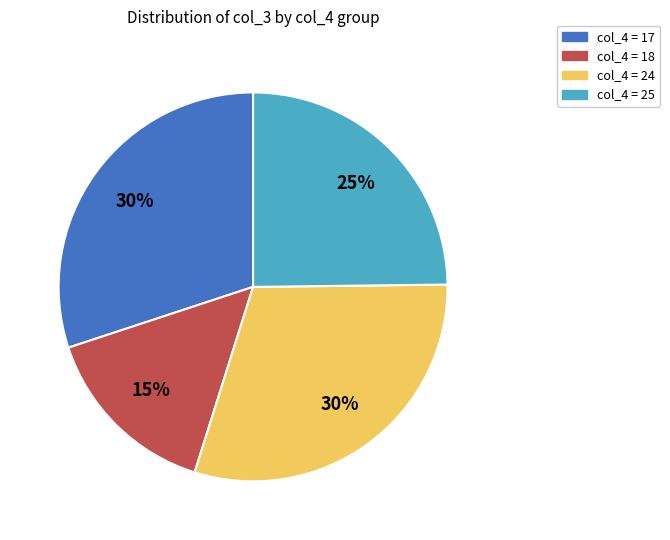

Does any single category account for the majority?

No